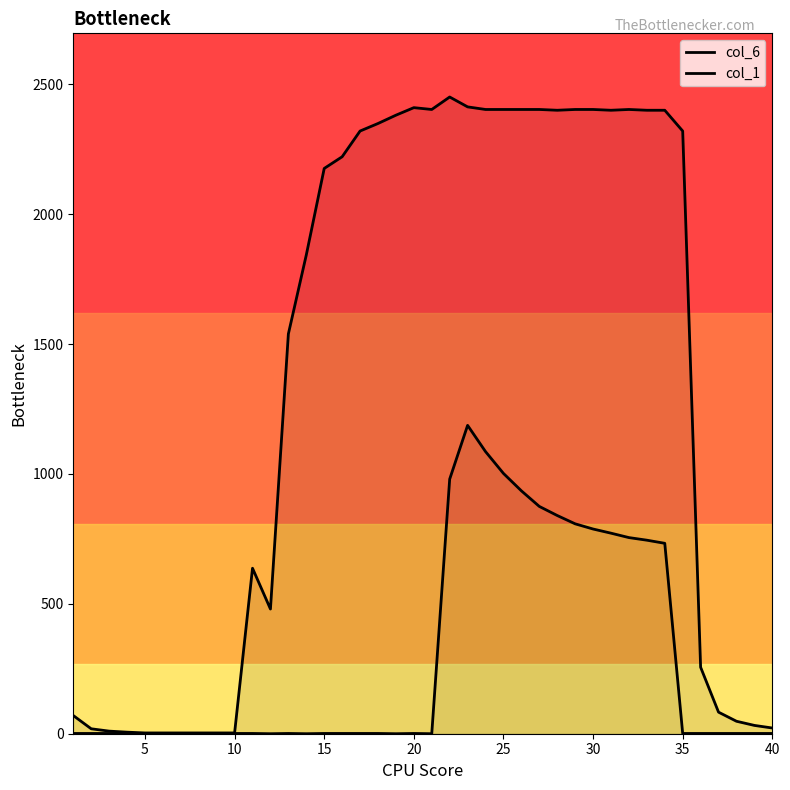

Where does the col_6 series first go above 2221?

16